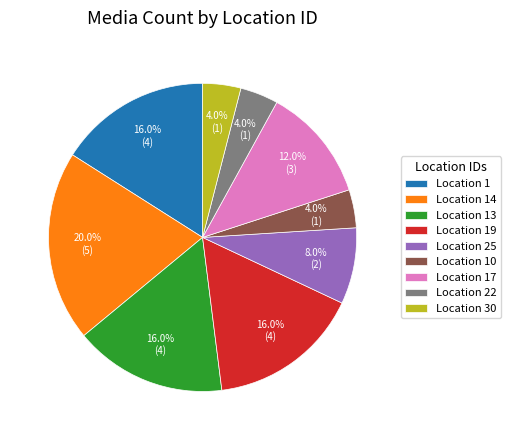

How many segments does this pie chart have?

9